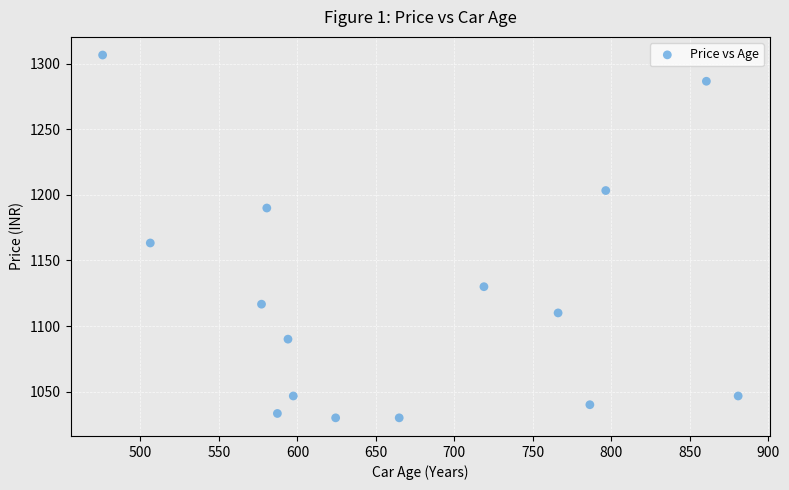

What is the range of X values (max minus min)?

405.0